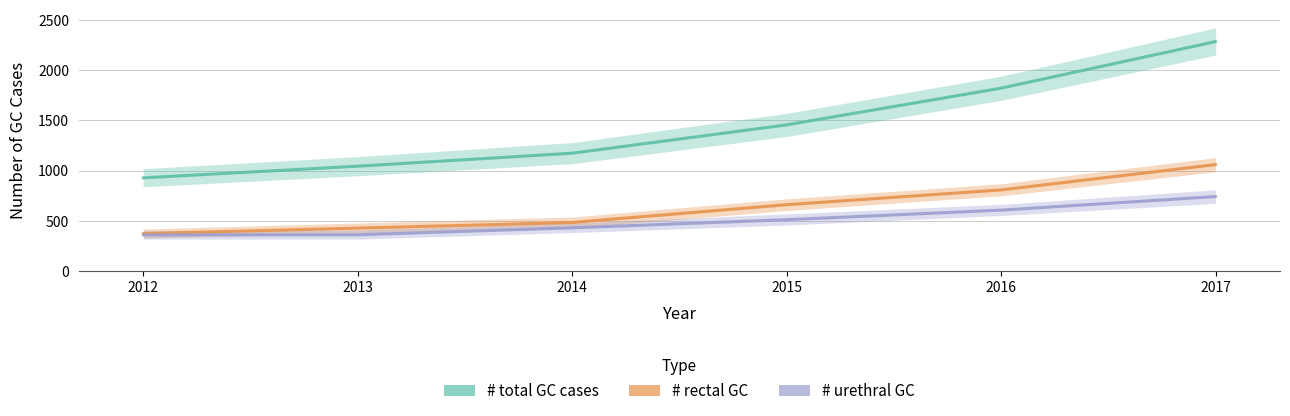

At which label does # urethral GC first exceed 513?

2016